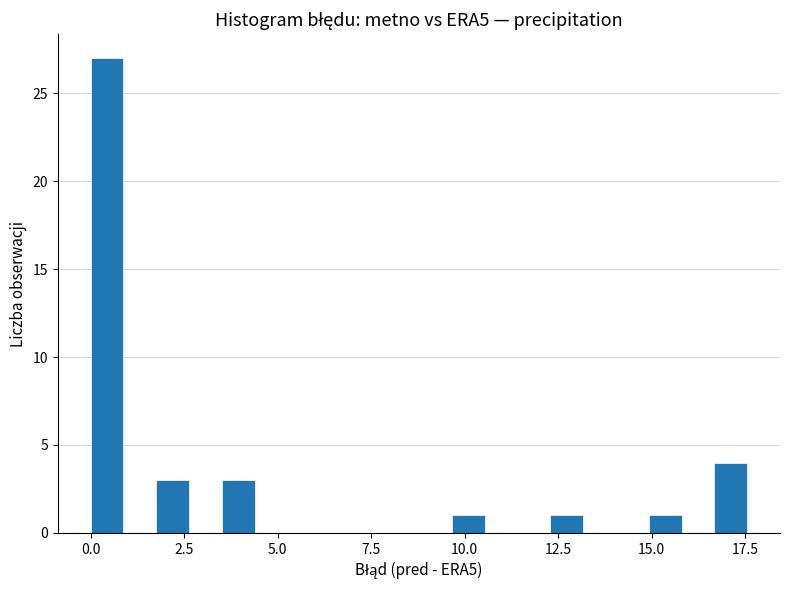

Read against the x-axis, roughly where is the centre of the tallest bar?

0.5